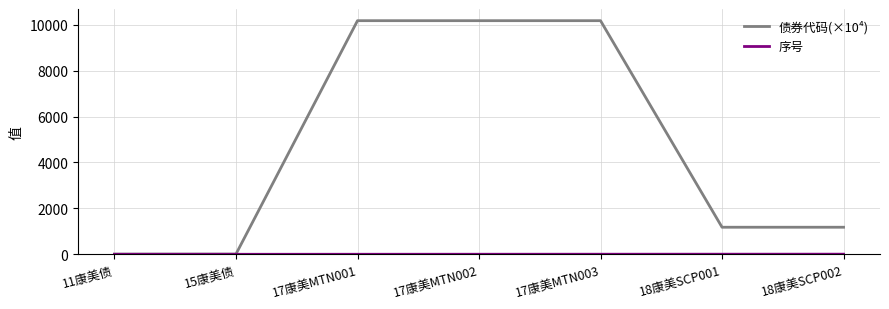

Which series has the largest total across all categories?

债券代码(×10⁴)